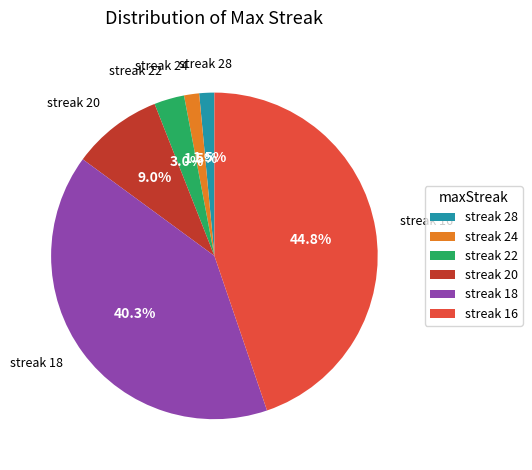

What portion of the pie excludes streak 28?

98.5%